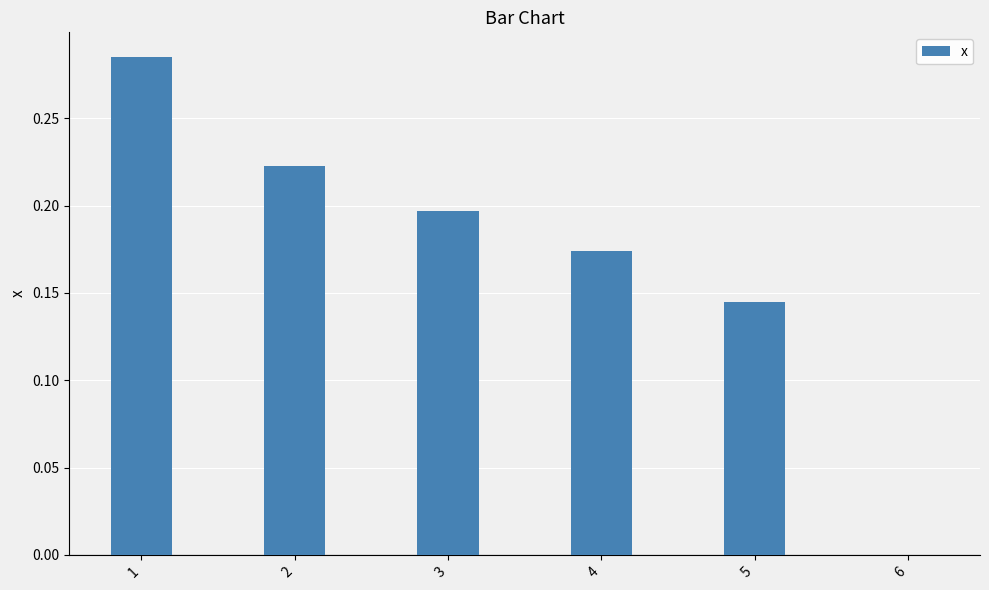

What is the sum of all values?

1.0